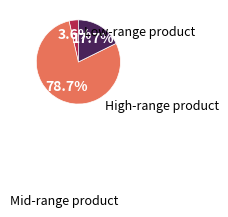

How many slices are in this pie chart?

3